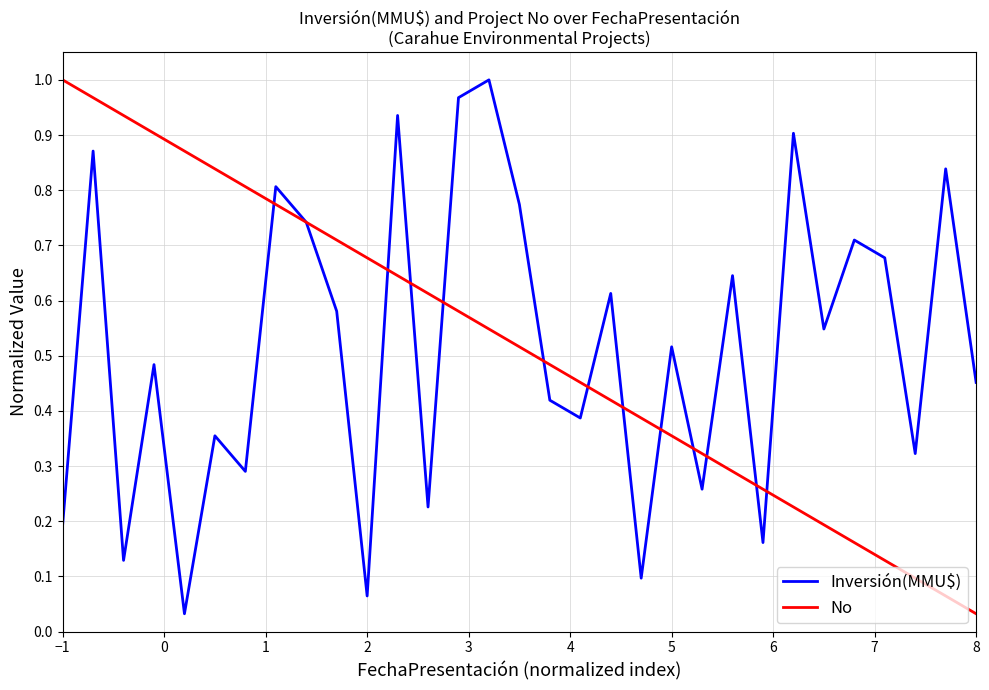

Is this an area chart (filled region under the line)?

No